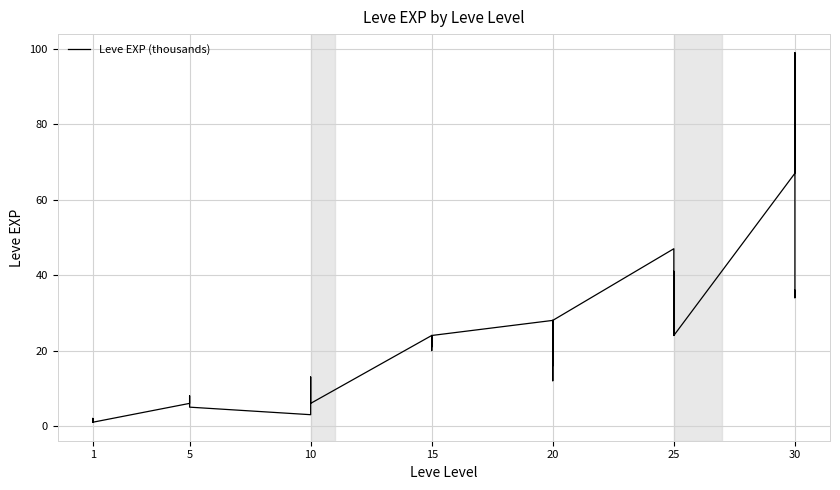

True or false: the data shows 20 at 15.

True